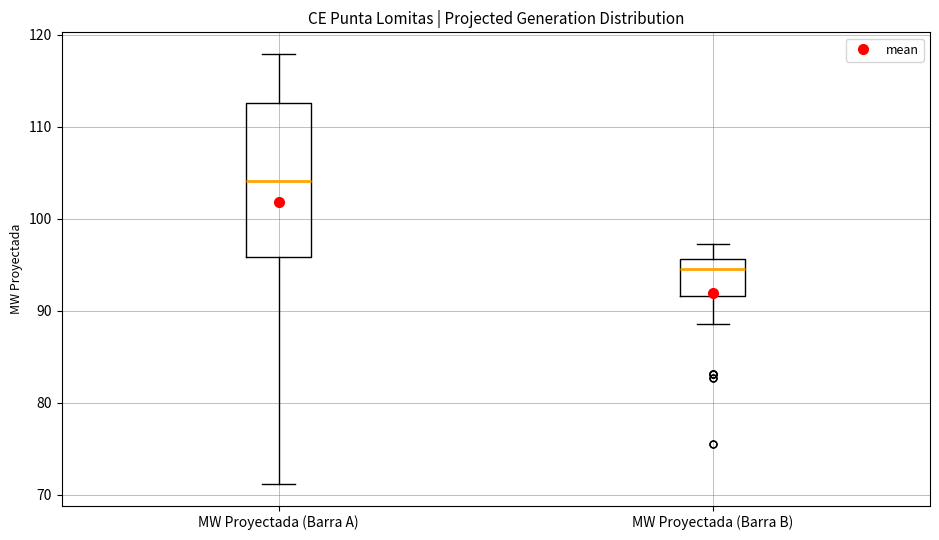

Where does the median line of the box for MW Proyectada (Barra A) sit on the y-axis? The values are not printed on the chart, so give them approximately, as read against the axis.

104